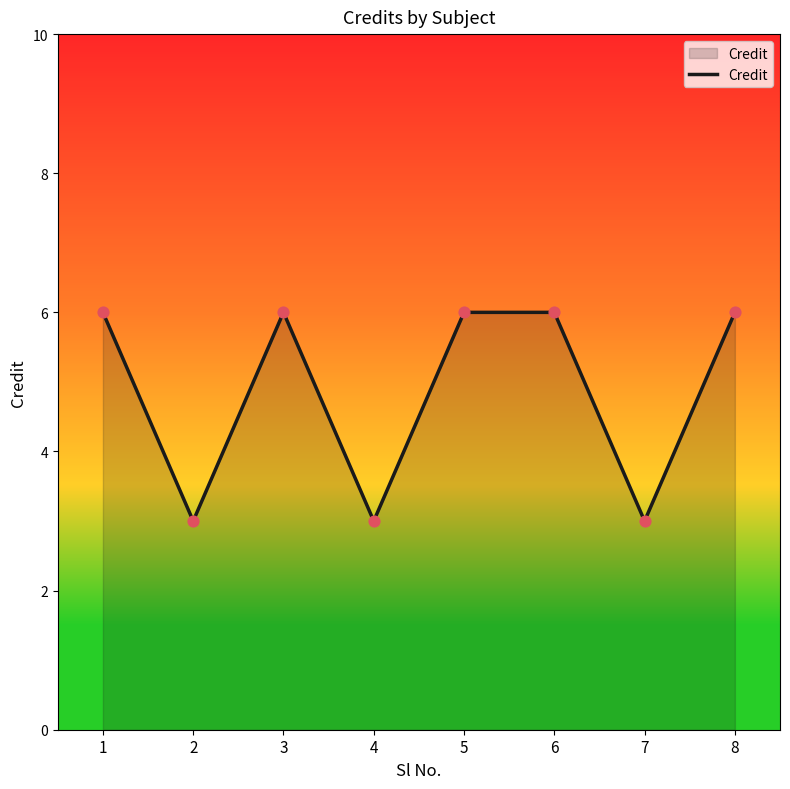

What is the ratio of the value at 7 to the value at 8?

0.5